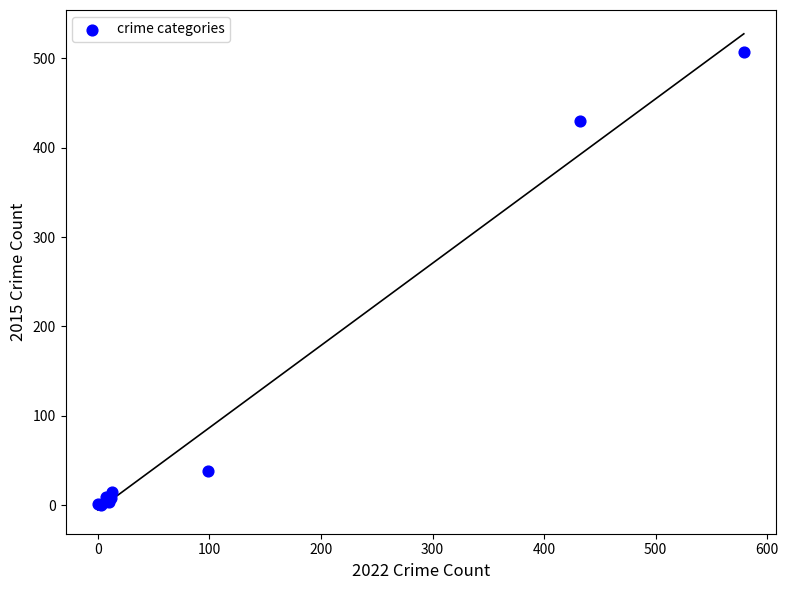

What Y value in the scatter plot is closest to 253?

430